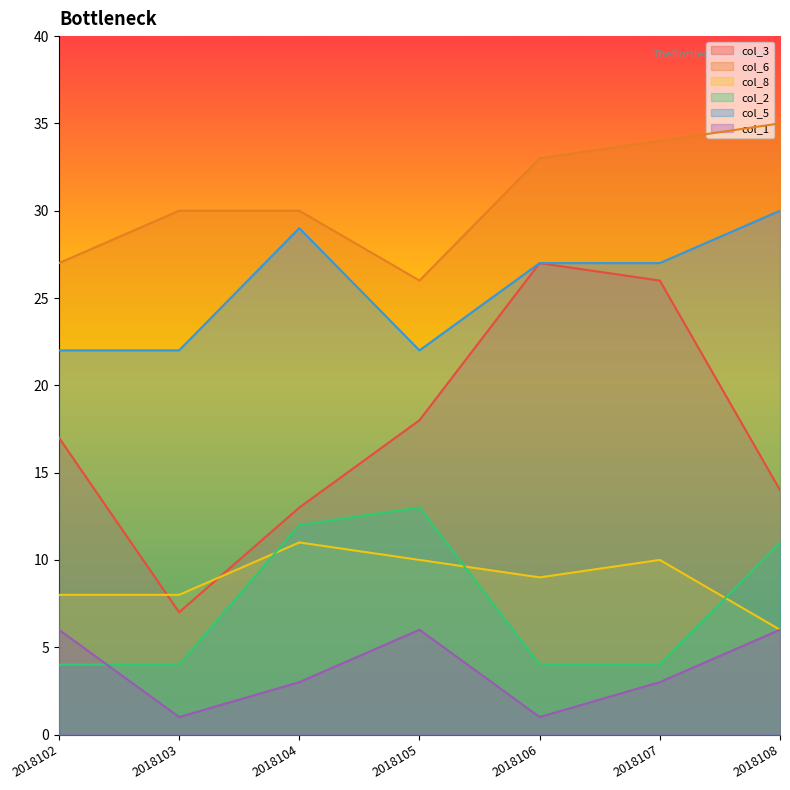

What is the value of the col_1 point at the 4th from the left?

6